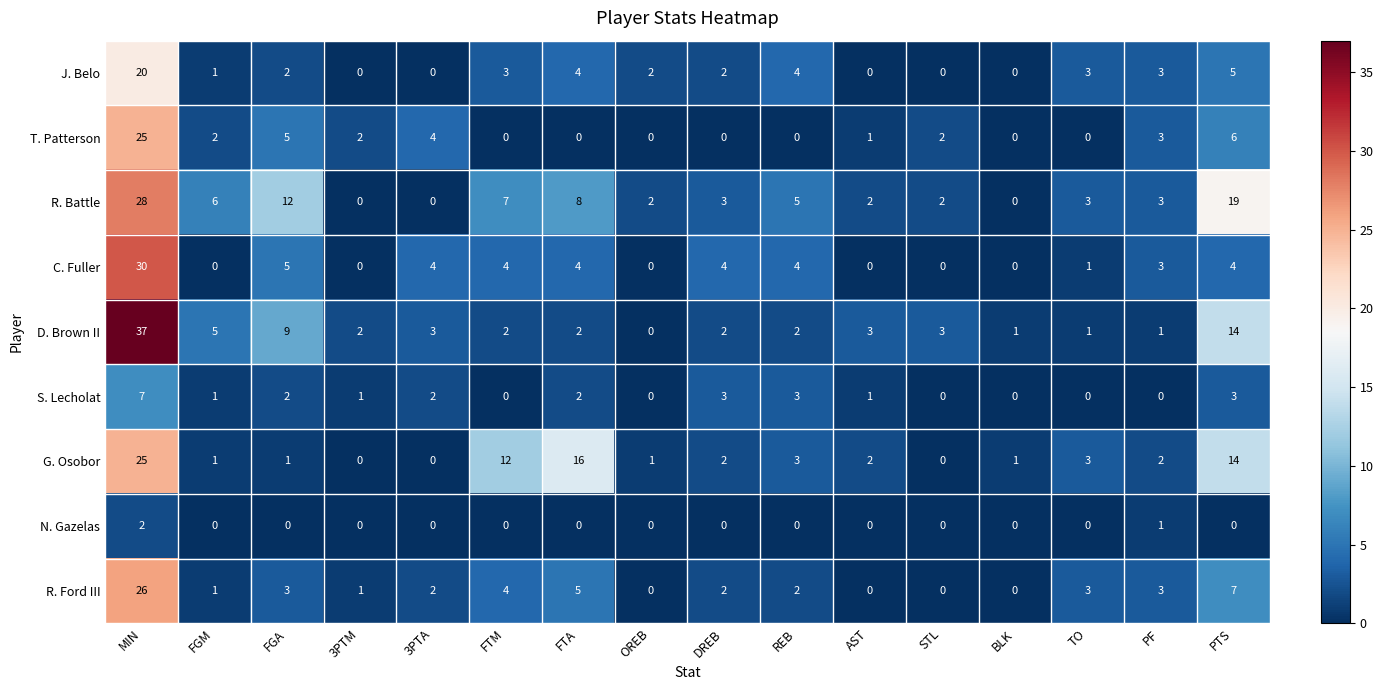

What is the sum of the R. Battle values at DREB and AST?

5